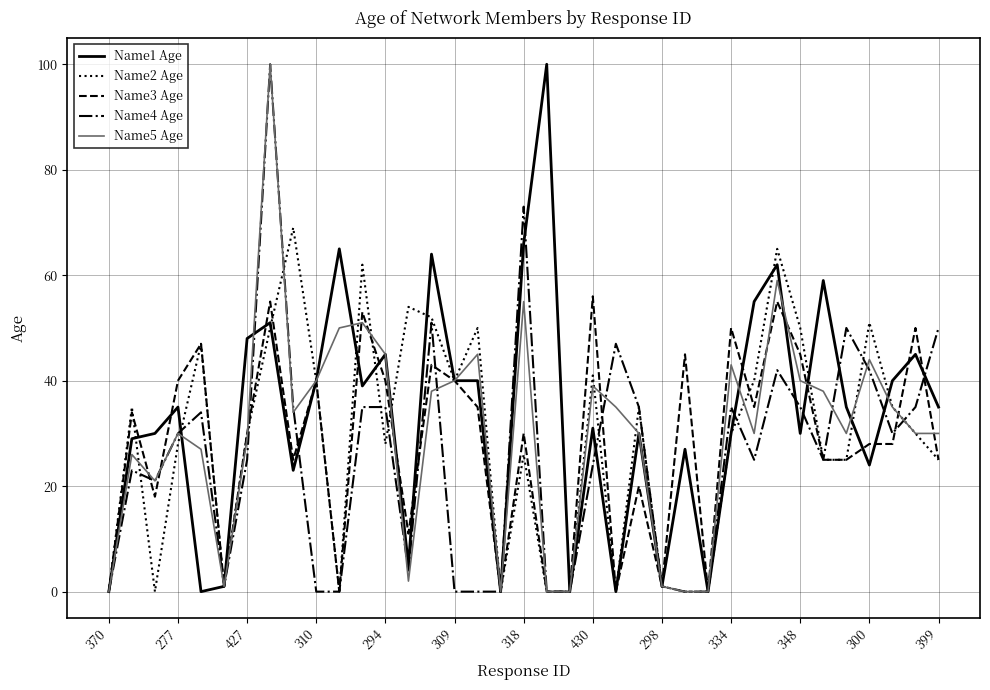

What is the maximum value shown in the chart?

100